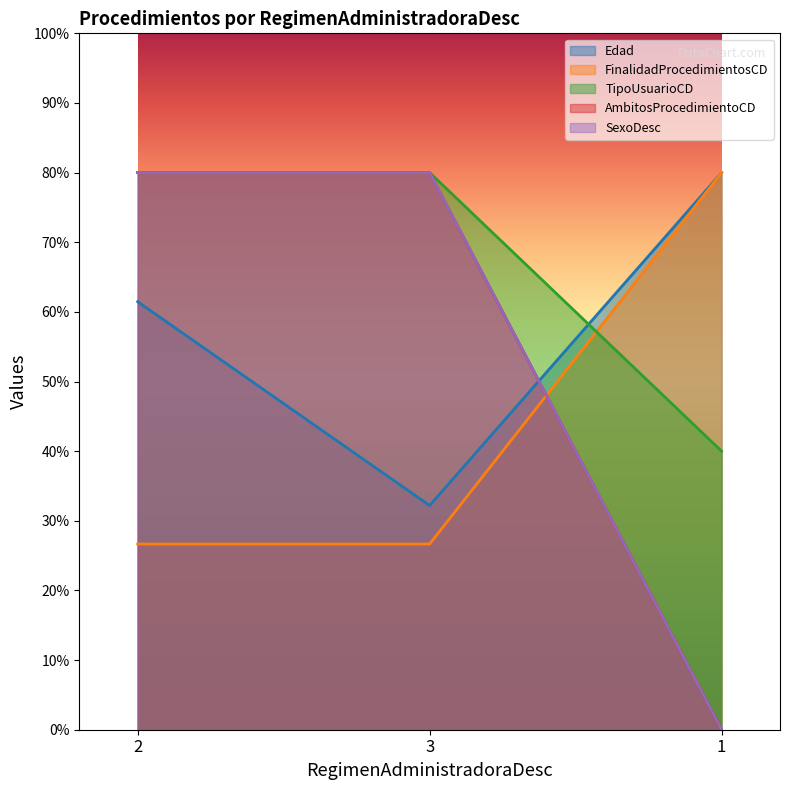

What is the highest value of the AmbitosProcedimientoCD series?

80.0